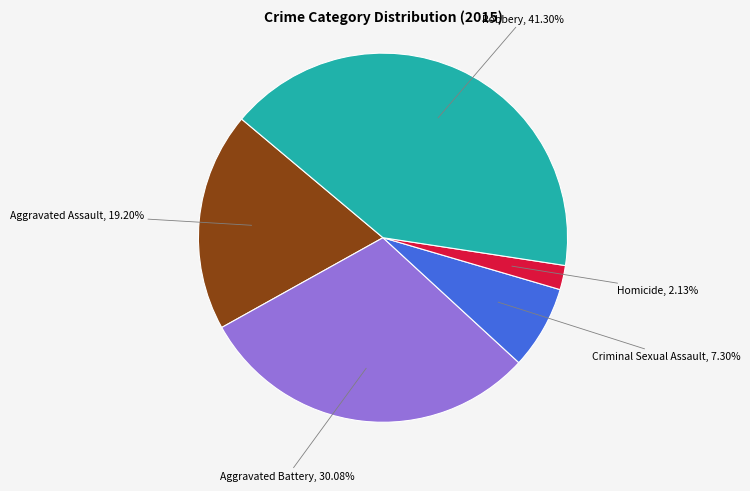

Is there any slice that represents more than half of the pie?

No